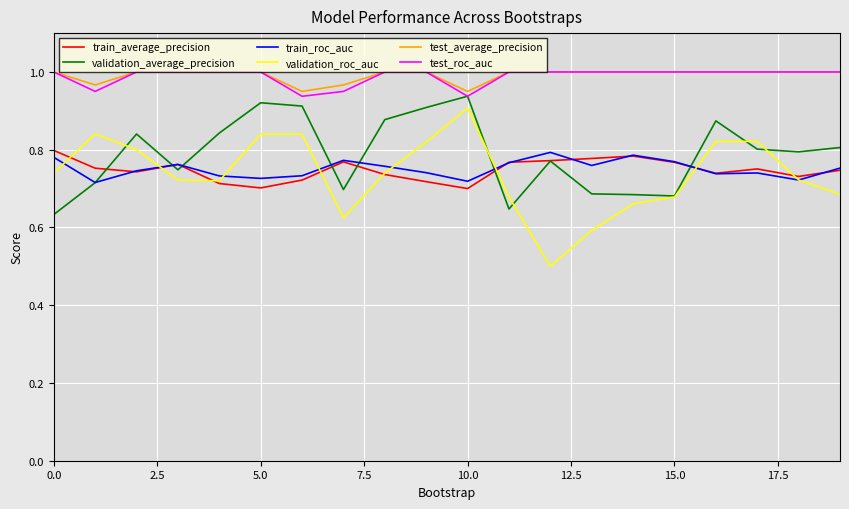

What is the sum of all train_average_precision values?

15.0